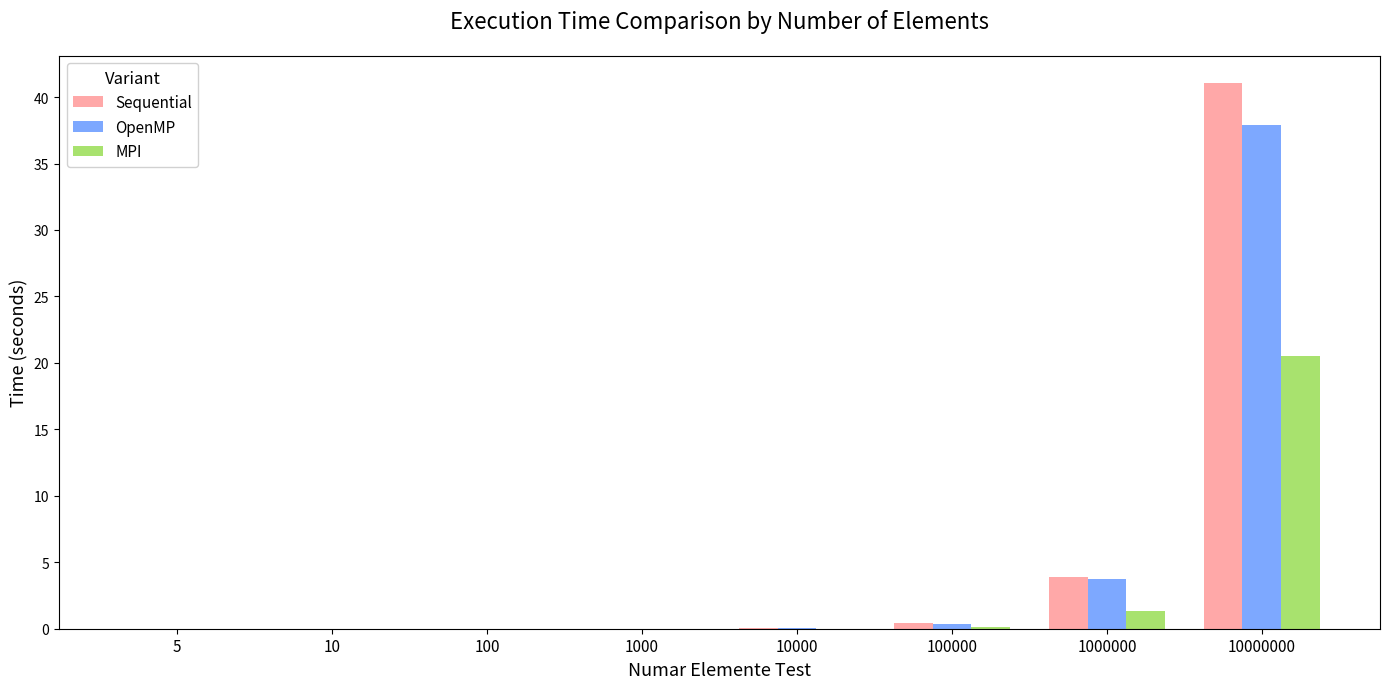

Which series has the largest total across all categories?

Sequential